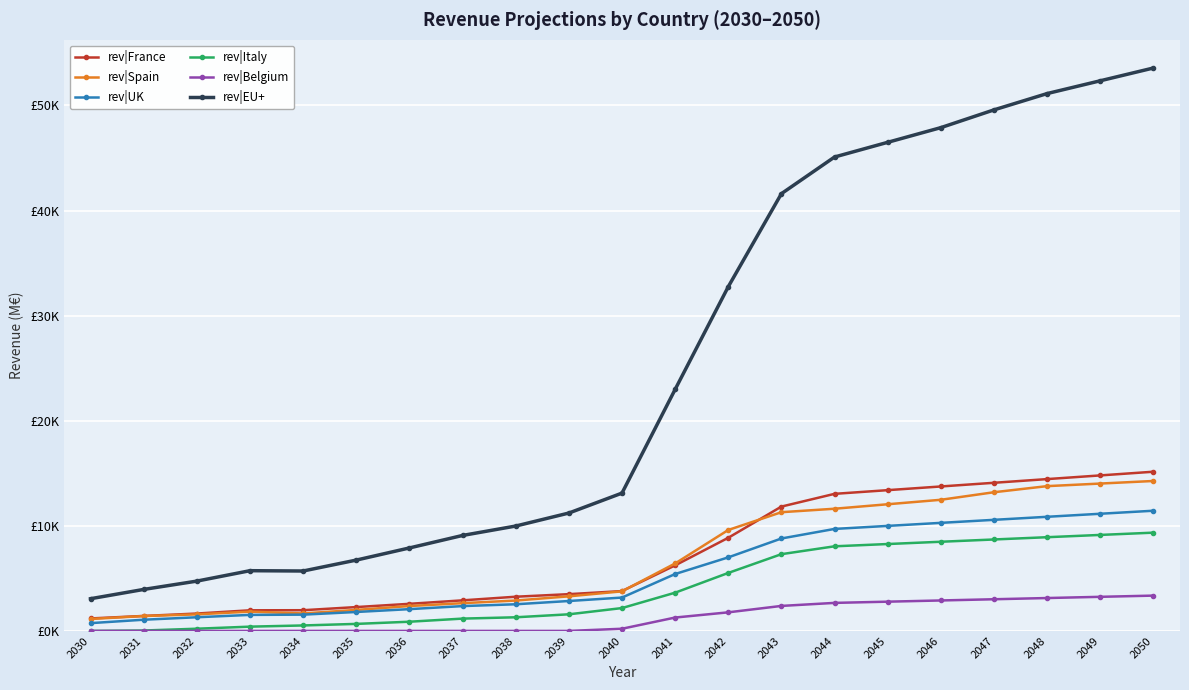

Which series has the largest total across all categories?

rev|EU+